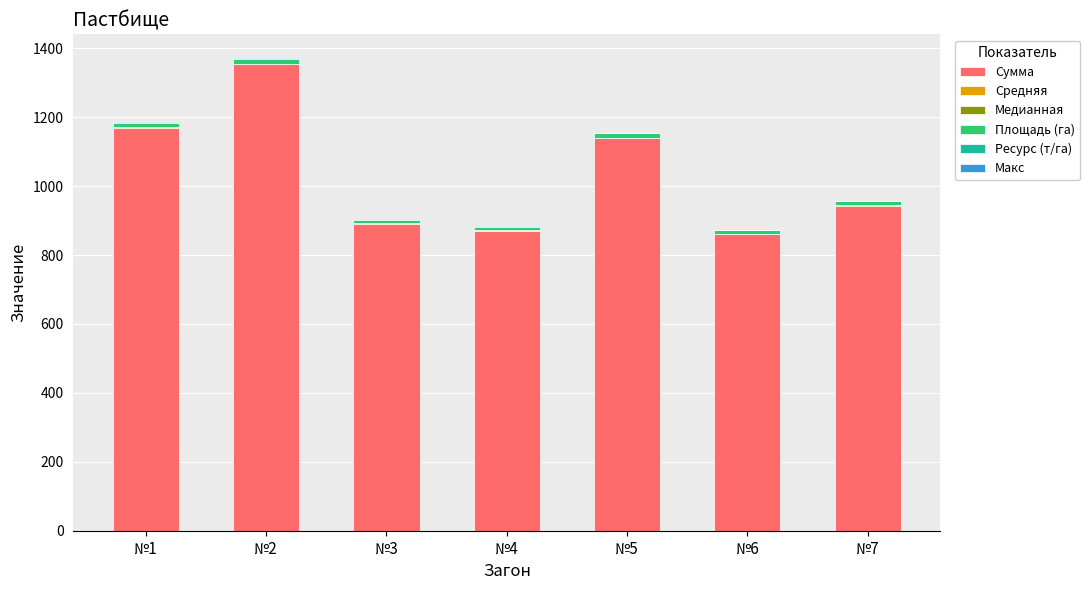

Read the Сумма value at №5.

1139.1